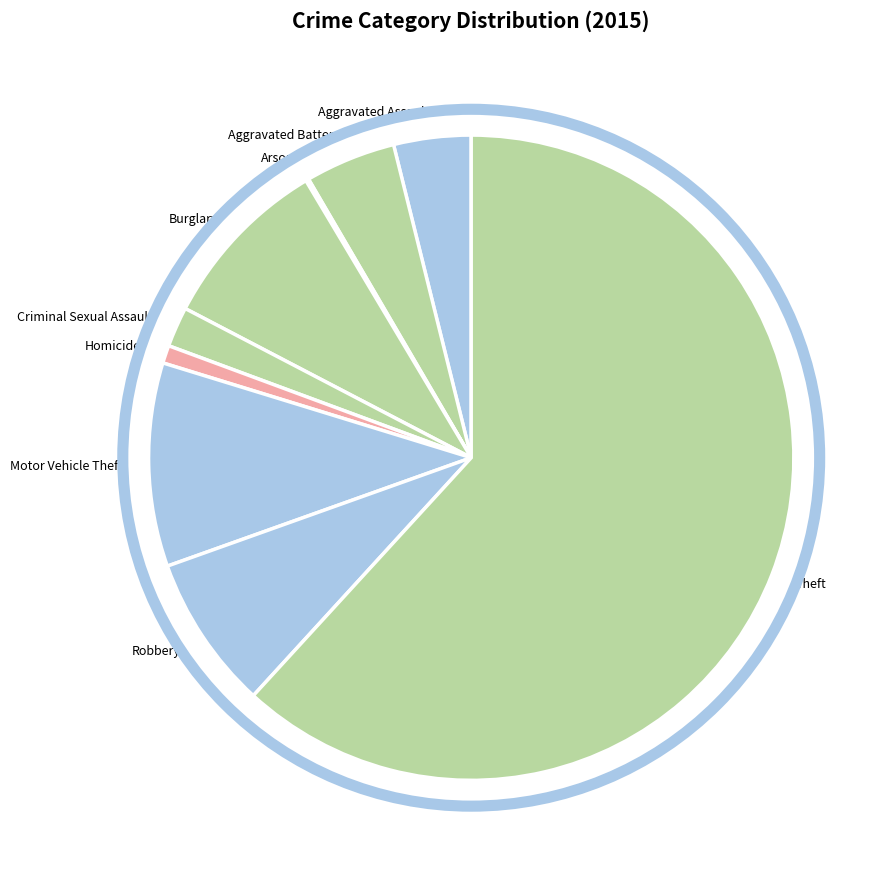

Which category has the biggest portion of the pie?

Theft